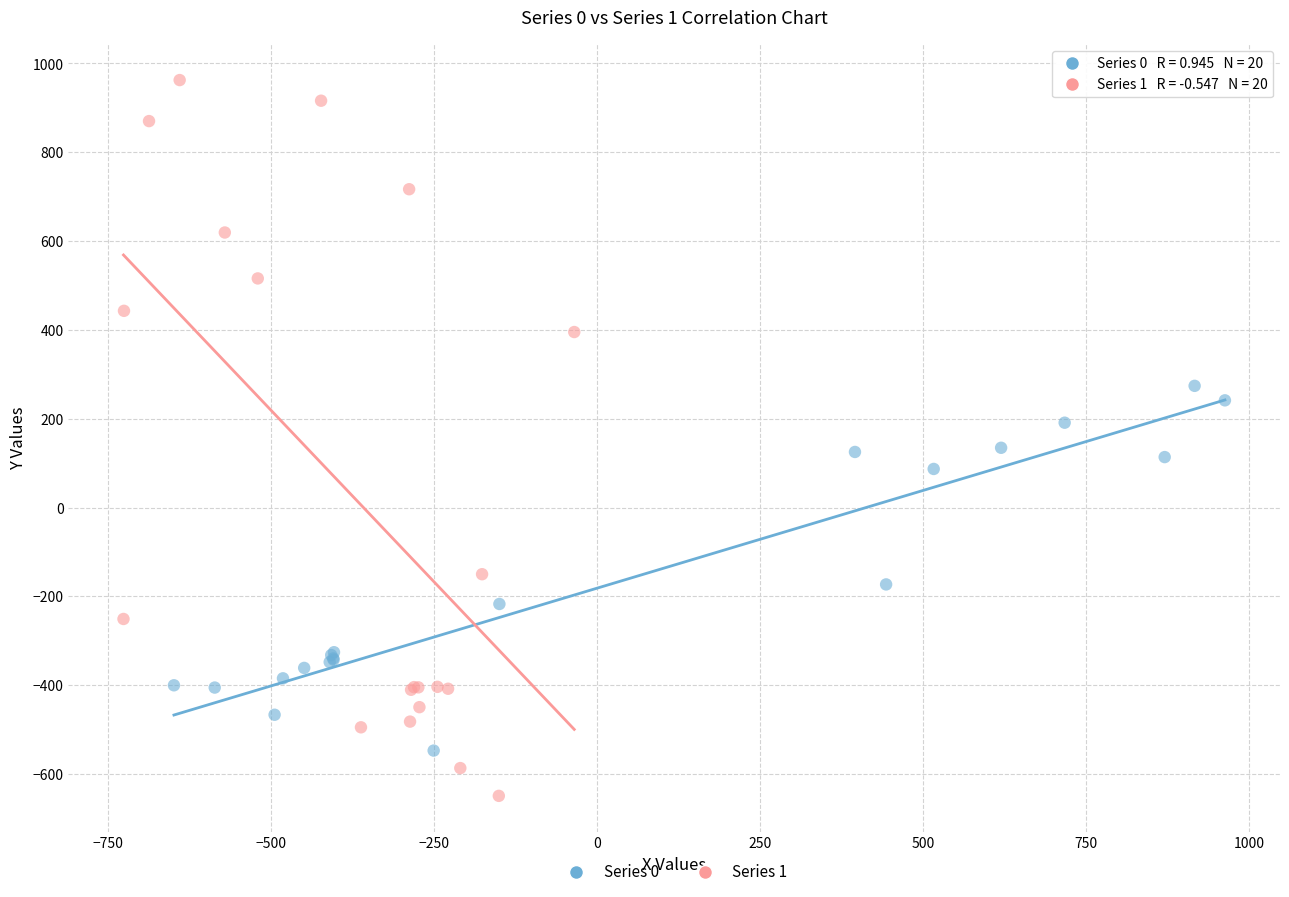

What are all the series names shown in the legend?

Series 0, Series 1